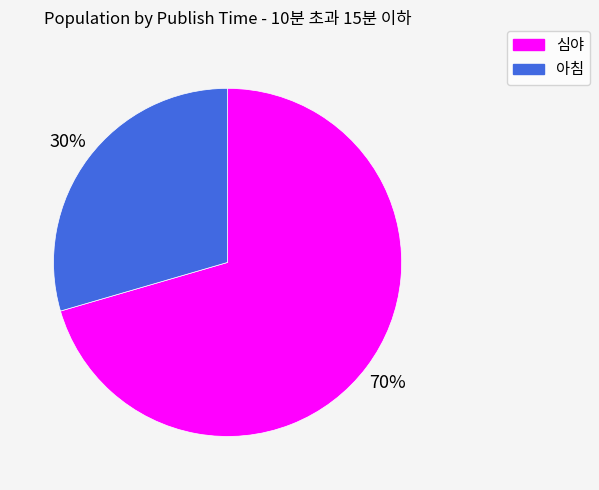

Count the number of slices in the pie.

2